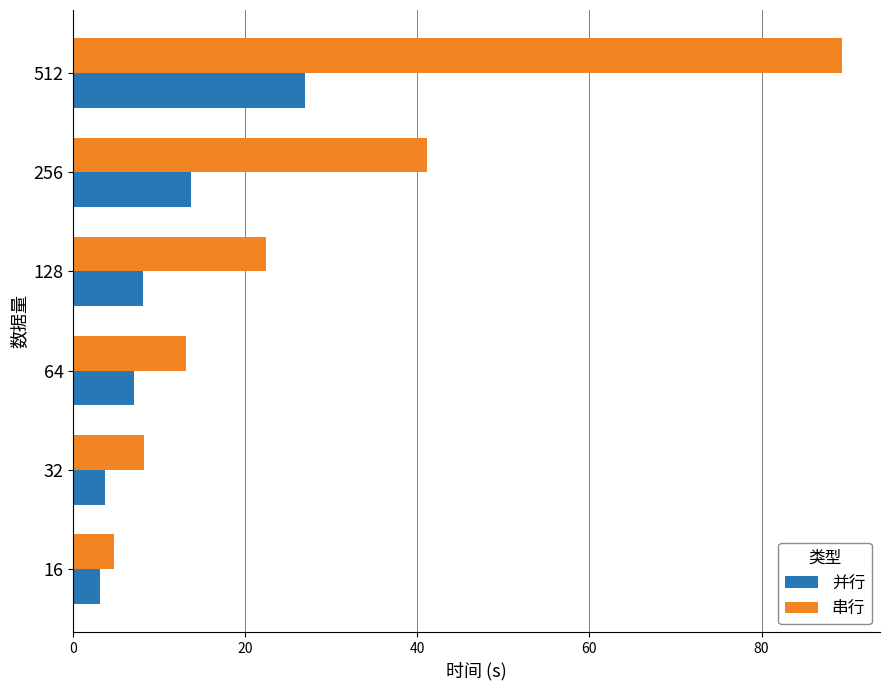

What is the difference between the second highest and minimum values in the 并行 series?

10.6